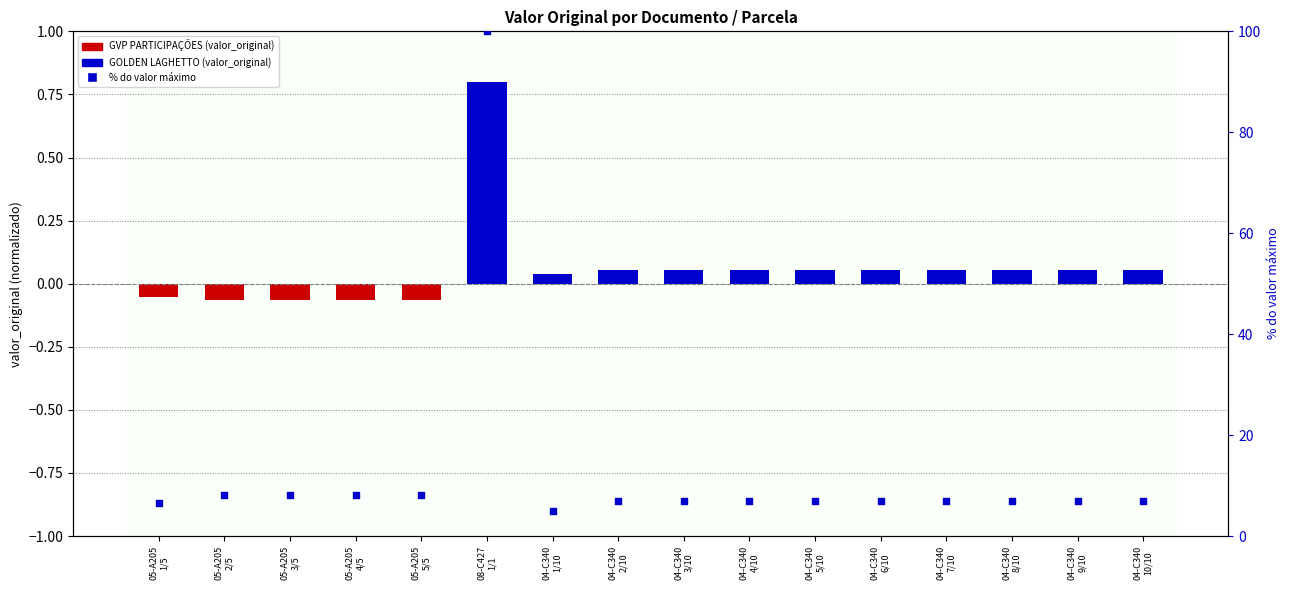

Approximately how many times larger is the value at 04-C340
9/10 compared to 04-C340
5/10?

1.0